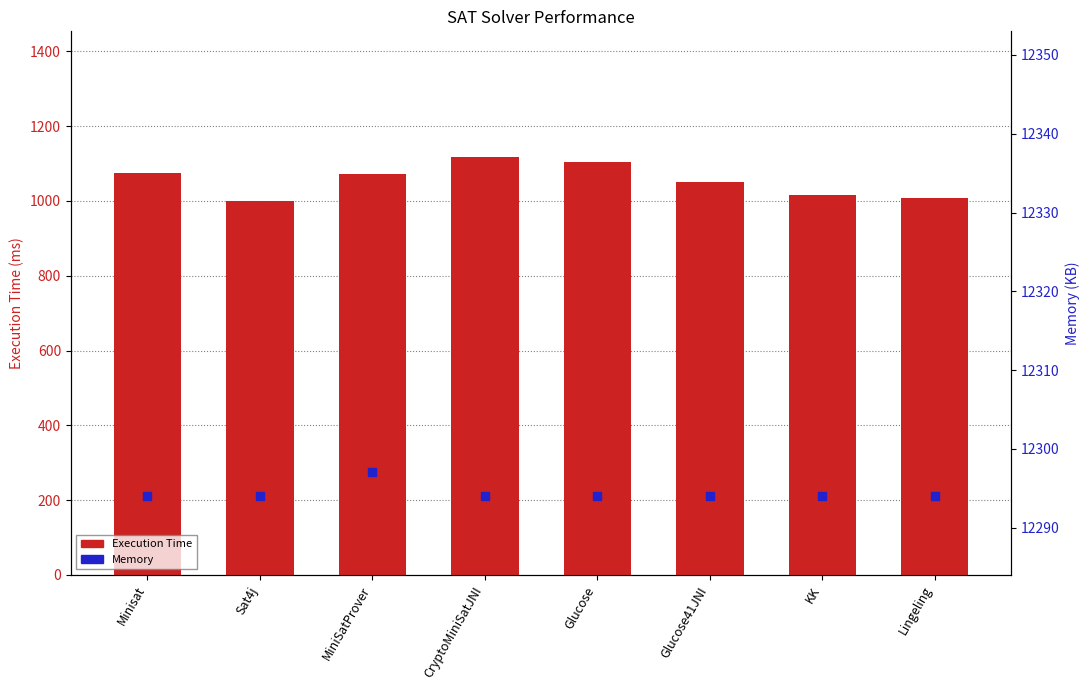

Which series has the largest Y range (max minus min)?

Execution Time